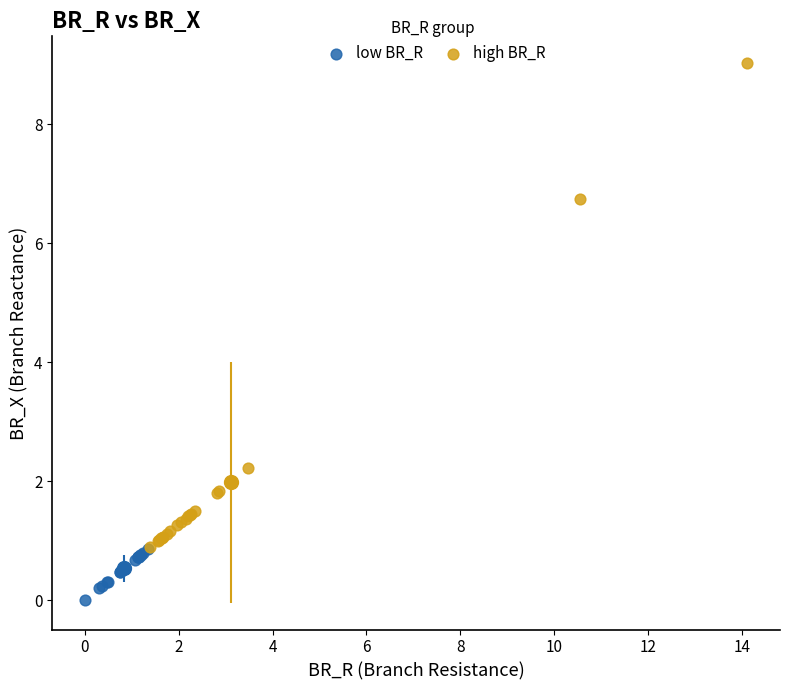

Which series contains the highest Y value?

high BR_R